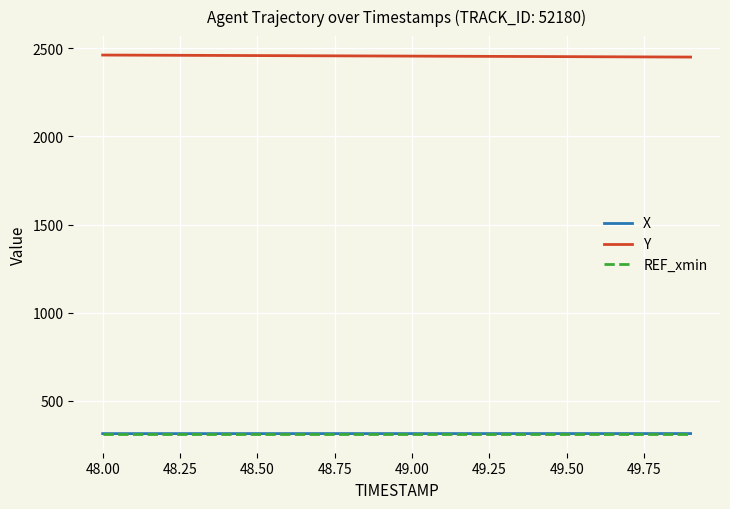

Is this an area chart (filled region under the line)?

No